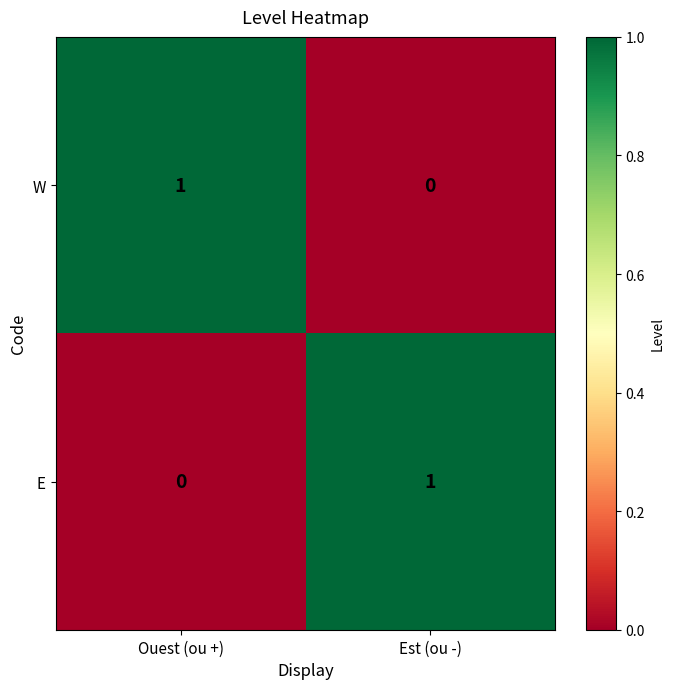

Count the number of categories in the chart.

2